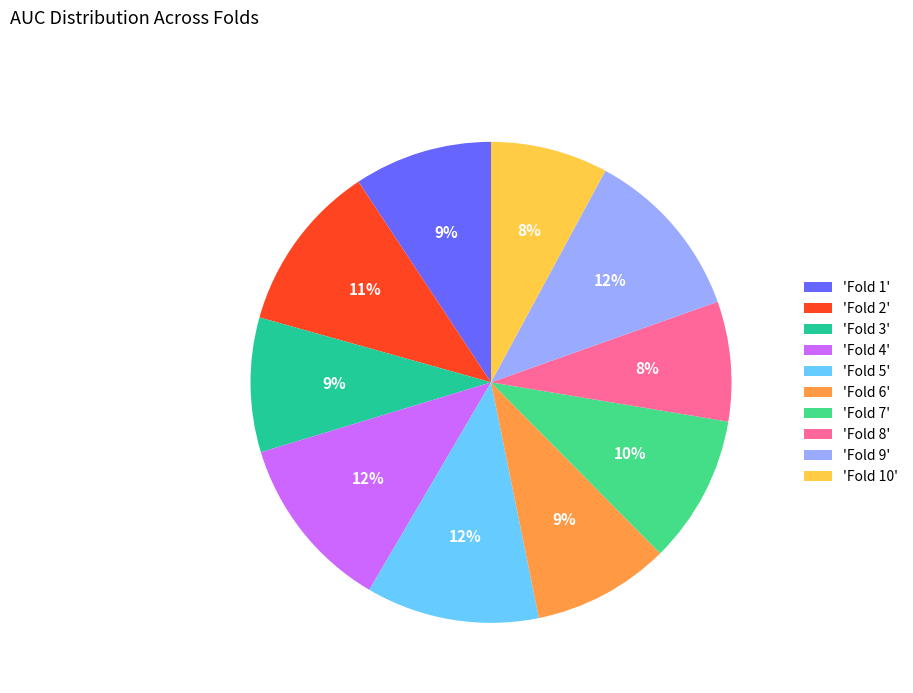

Is 'Fold 8' the majority of the pie?

No